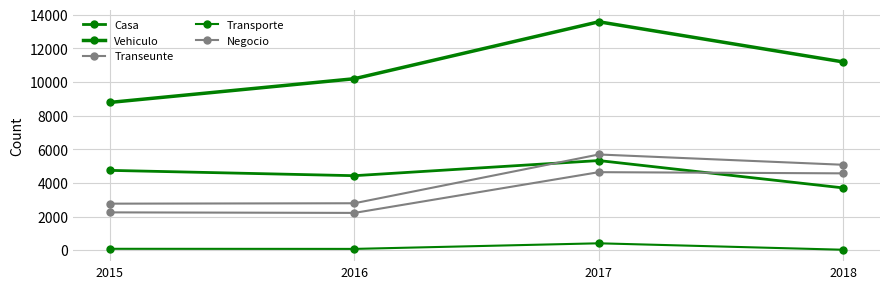

Is it true that Vehiculo equals 16729 at 2018?

False